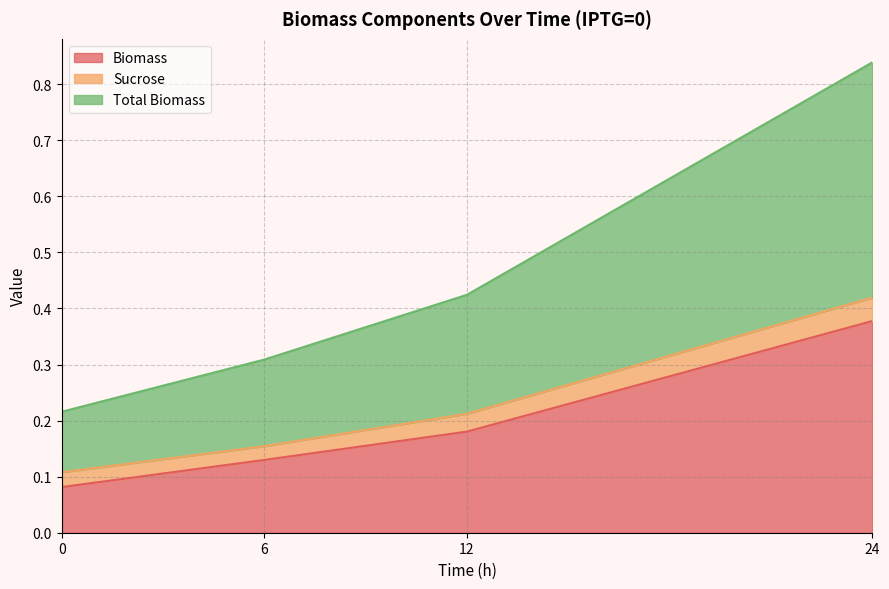

Is the value of Biomass at 0 greater than the value of Sucrose at 12?

Yes